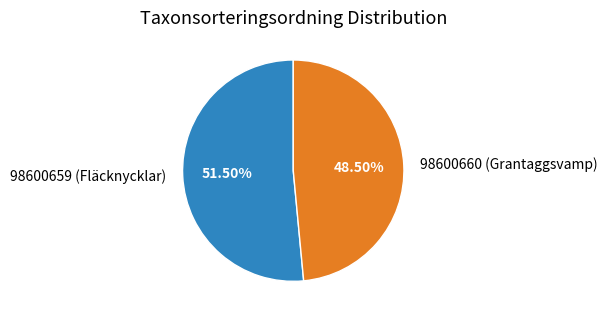

Approximately how many times larger is the value at 98600660 (Grantaggsvamp) compared to 98600659 (Fläcknycklar)?

0.9